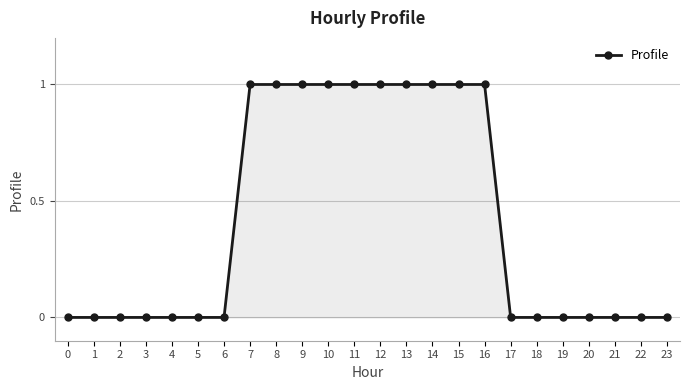

Reading right to left, extract all data points from this chart.

23=0	22=0	21=0	20=0	19=0	18=0	17=0	16=1	15=1	14=1	13=1	12=1	11=1	10=1	9=1	8=1	7=1	6=0	5=0	4=0	3=0	2=0	1=0	0=0